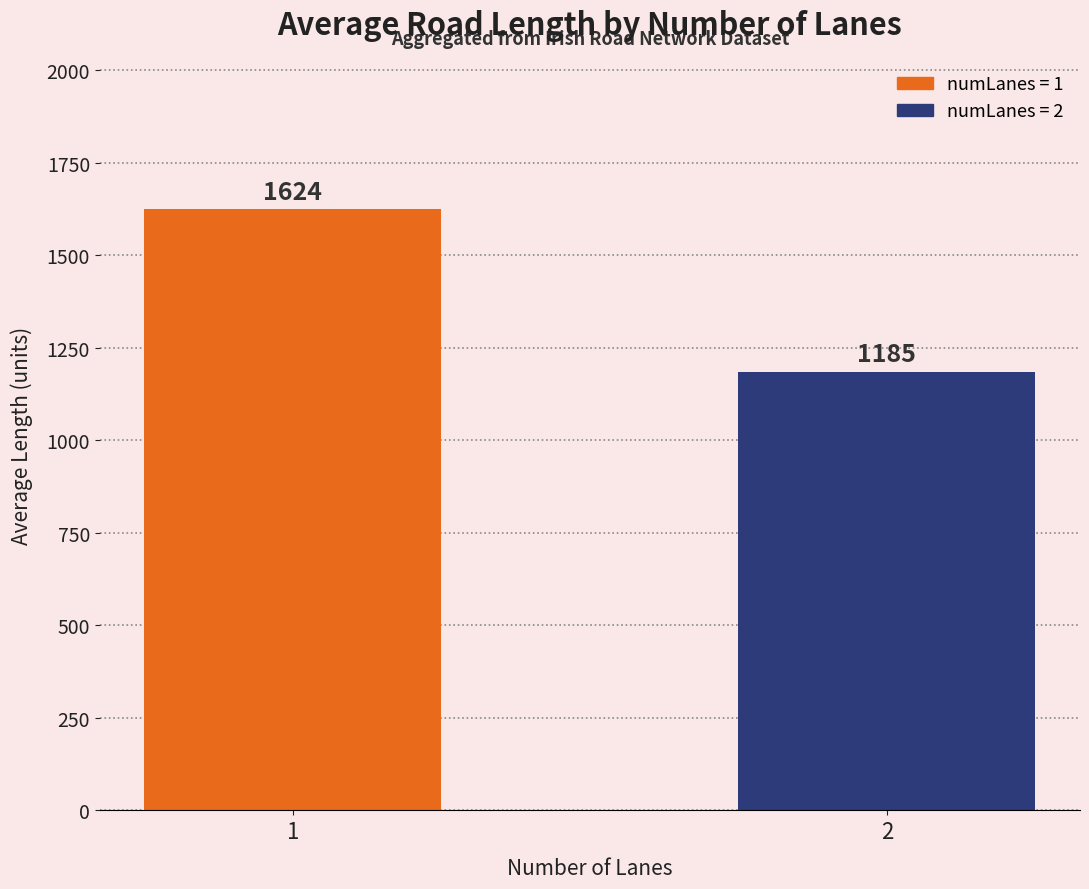

Between 2 and 1, which is larger?

1